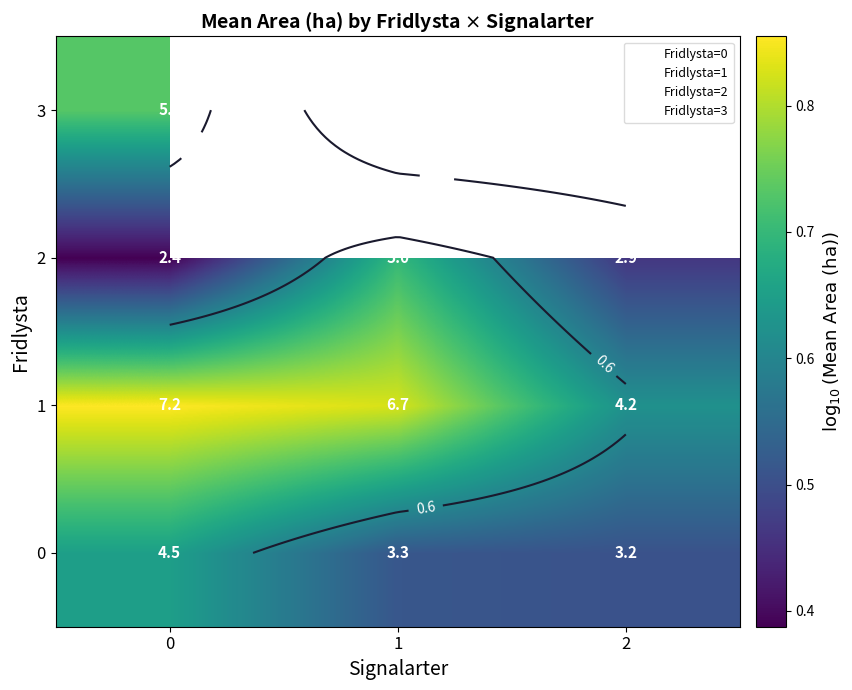

Rank the series at 0 from highest to lowest value.

1, 3, 0, 2